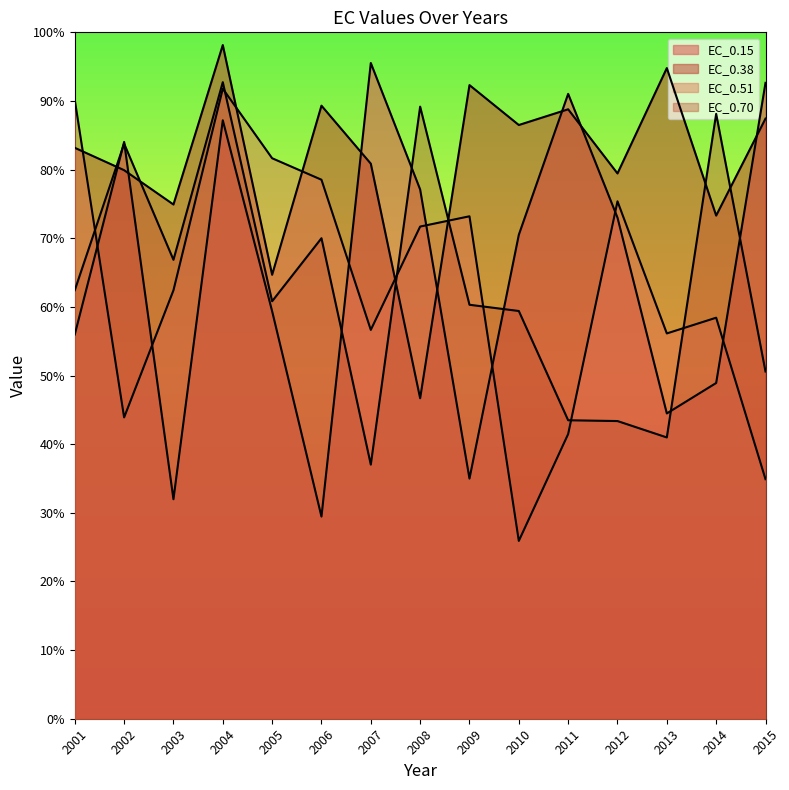

What is the value of the EC_0.51 point at the 3rd from the left?

62.4